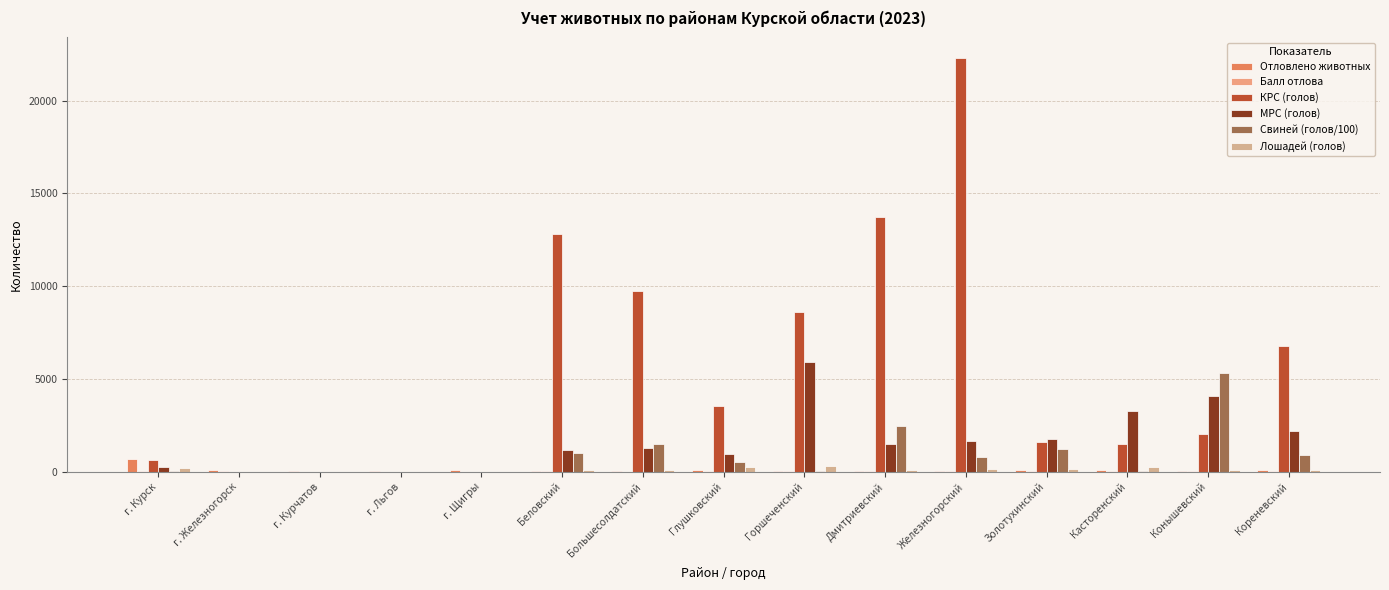

Is it true that Свиней (голов/100) equals 6 at г. Курск?

True